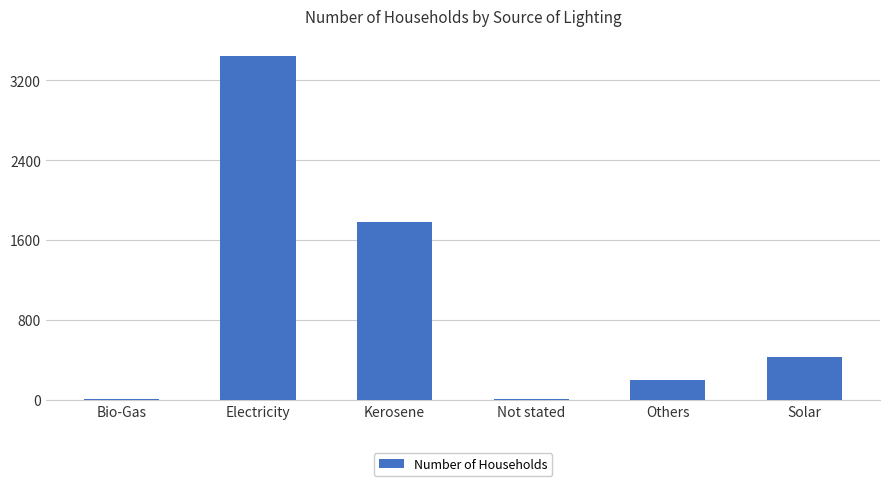

The chart shows a value of 573 at Solar. True or false?

False